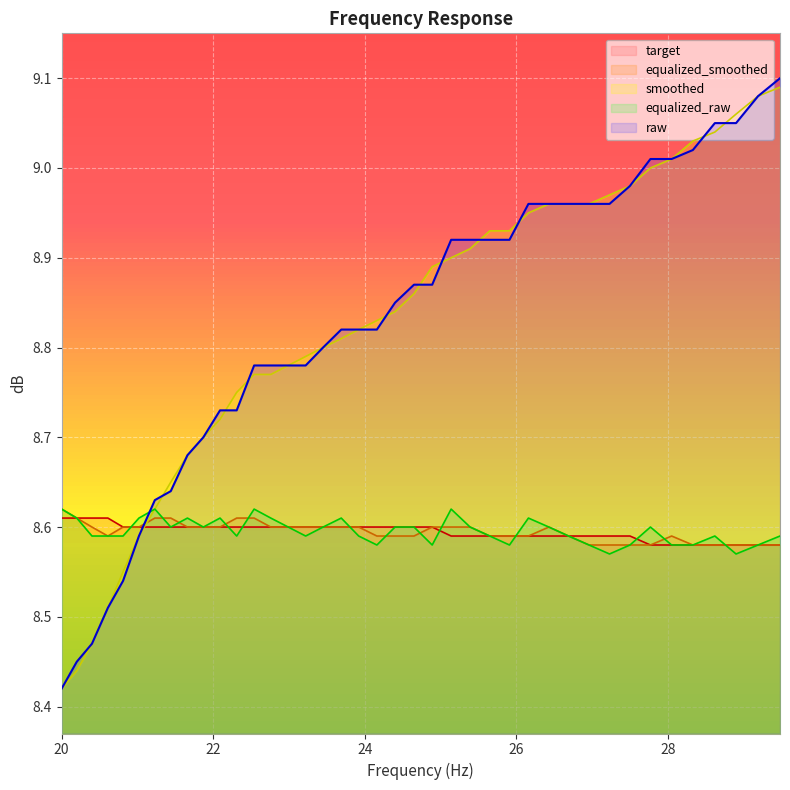

True or false: raw and equalized_smoothed cross at least once.

True